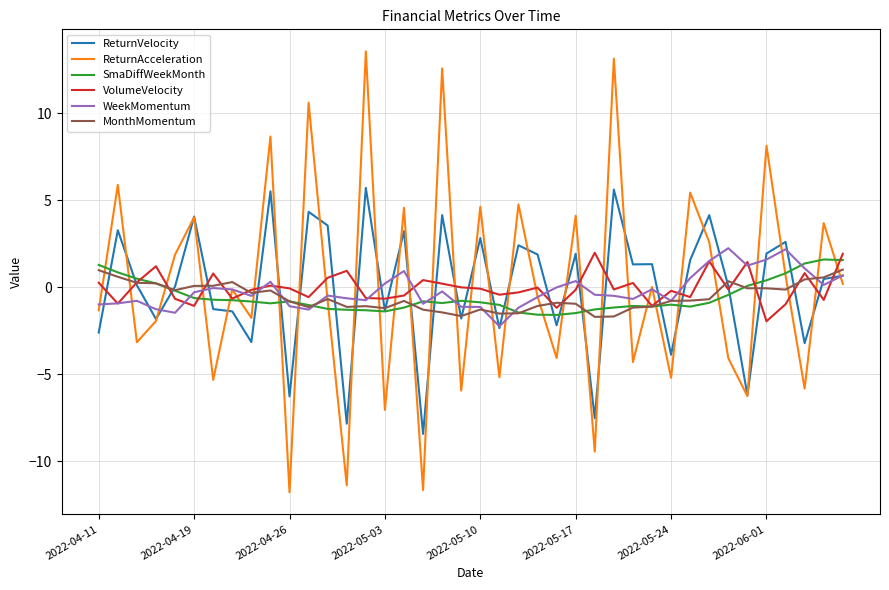

Which series has the largest range (max minus min)?

ReturnAcceleration